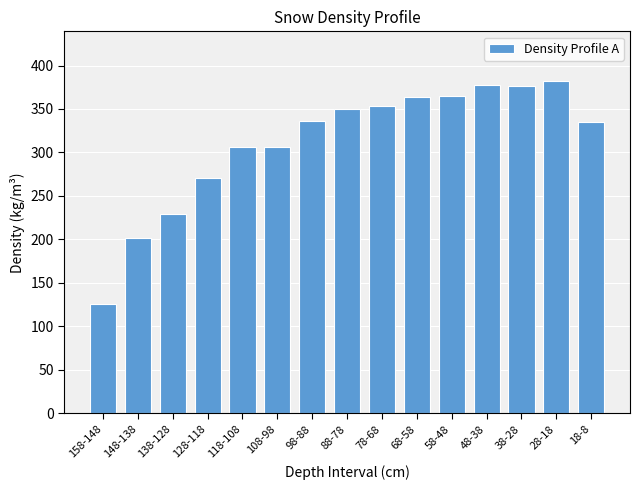

What is the ratio of the value at 28-18 to the value at 118-108?

1.2